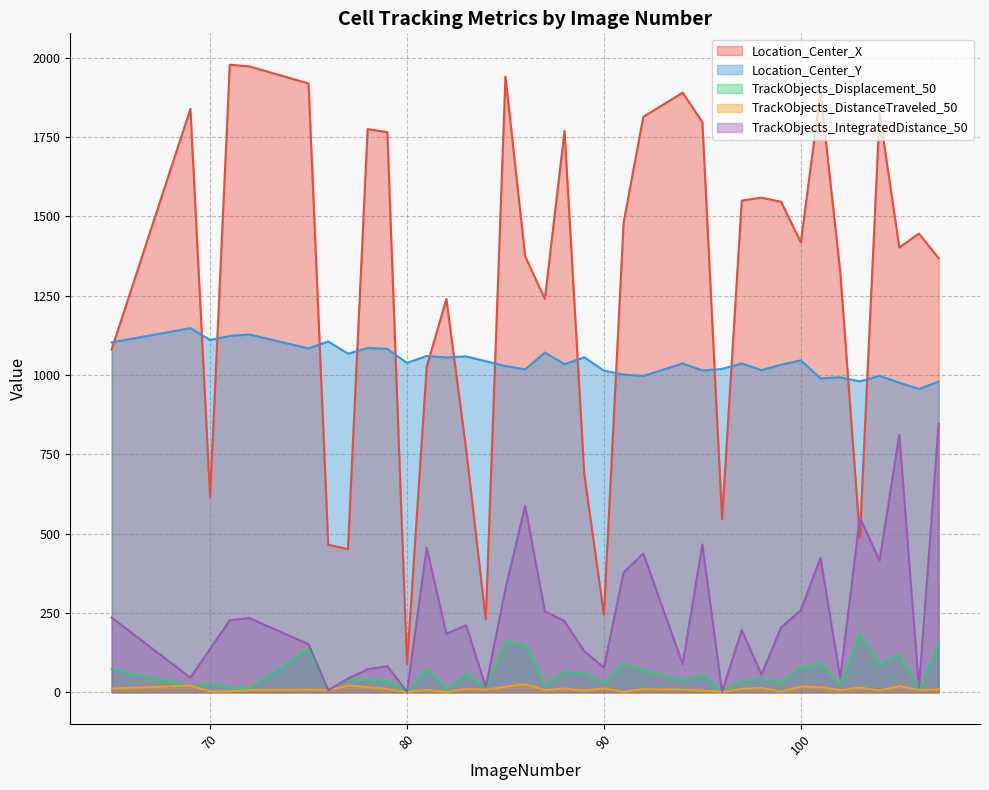

What is the maximum value for TrackObjects_Displacement_50?

184.9